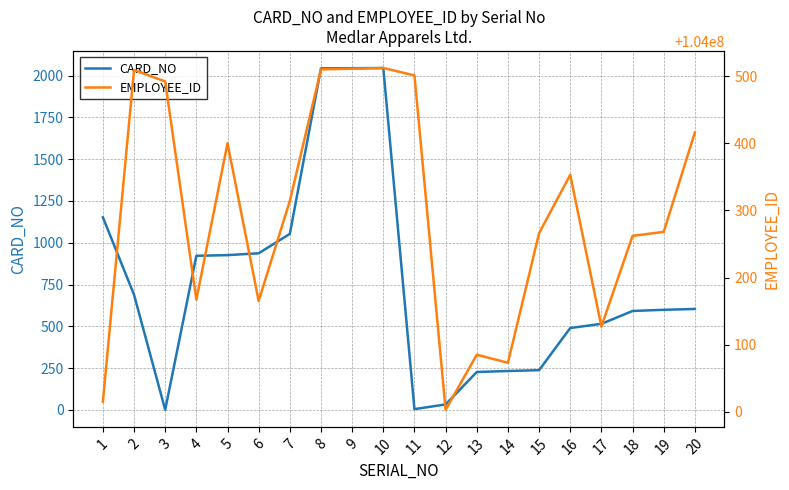

What are all the series names shown in the legend?

CARD_NO, EMPLOYEE_ID